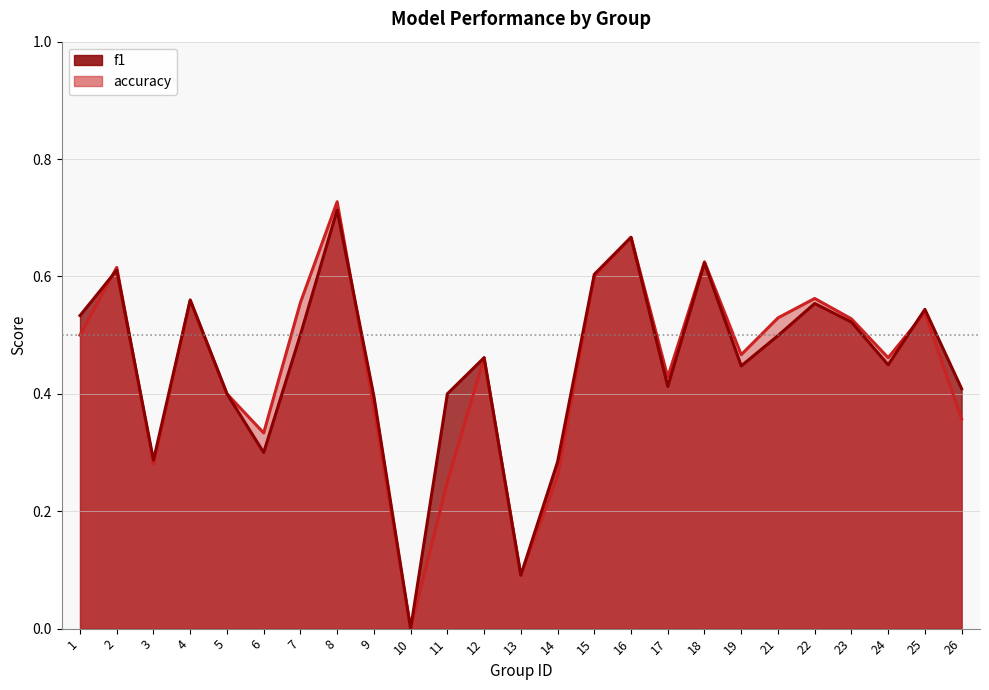

How many interior local peaks does the f1 series have?

8